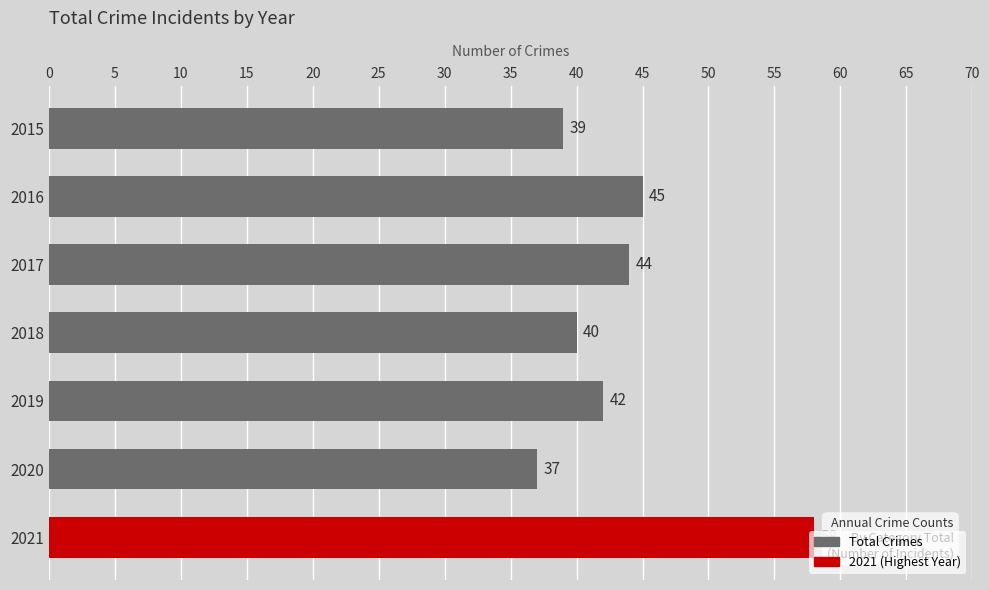

What is the sum of all values?

305